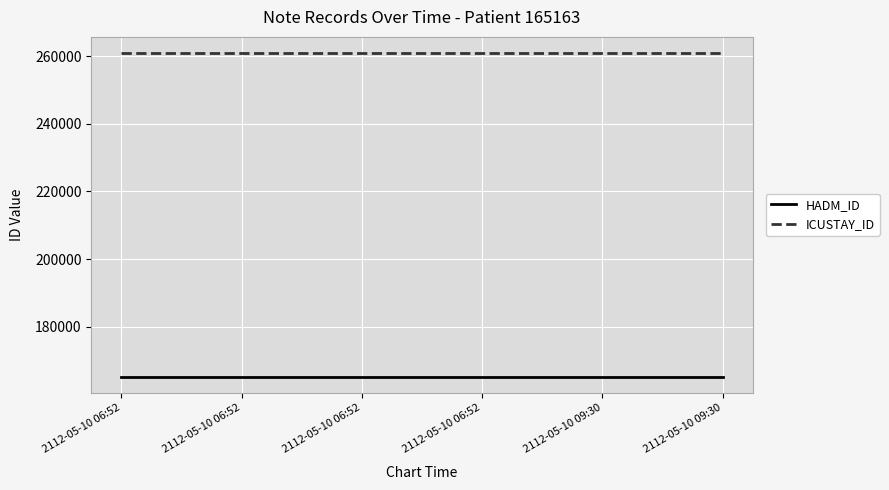

Is this an area chart (filled region under the line)?

No